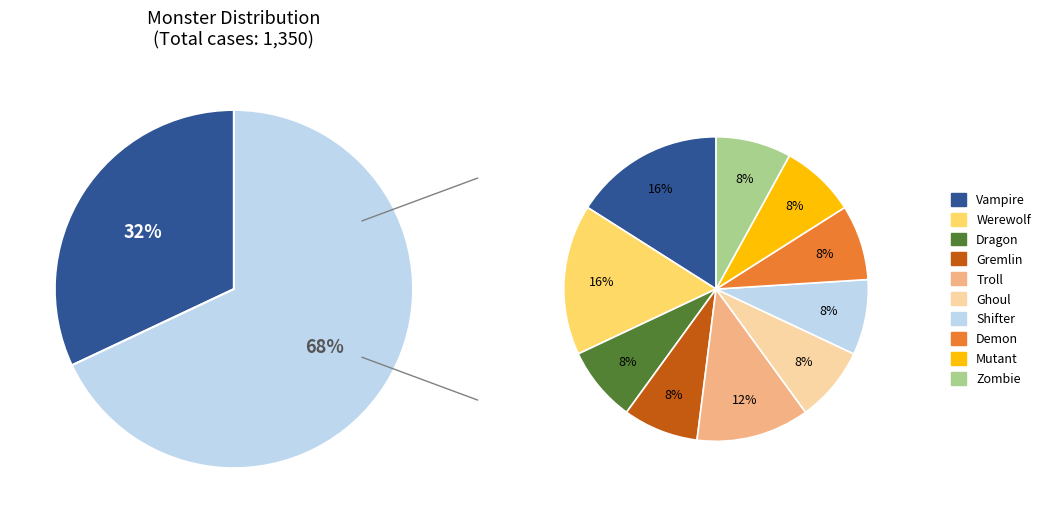

How many segments does this pie chart have?

10